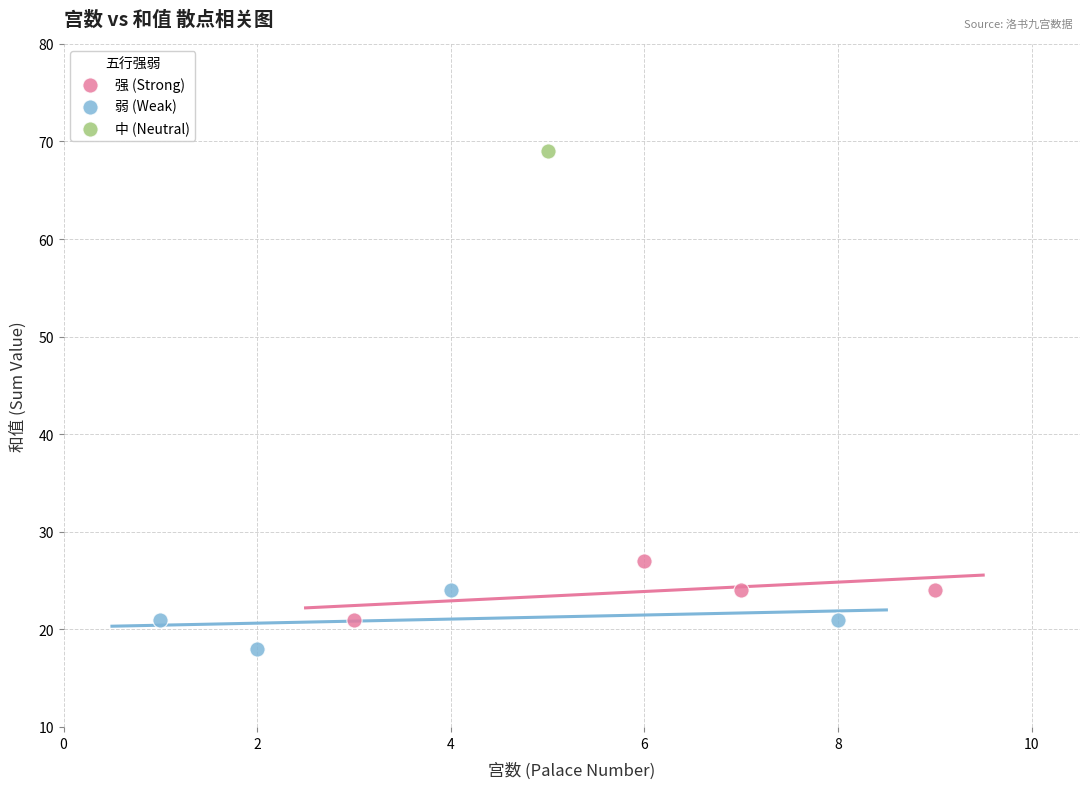

What are all the series names shown in the legend?

强 (Strong), 弱 (Weak), 中 (Neutral)